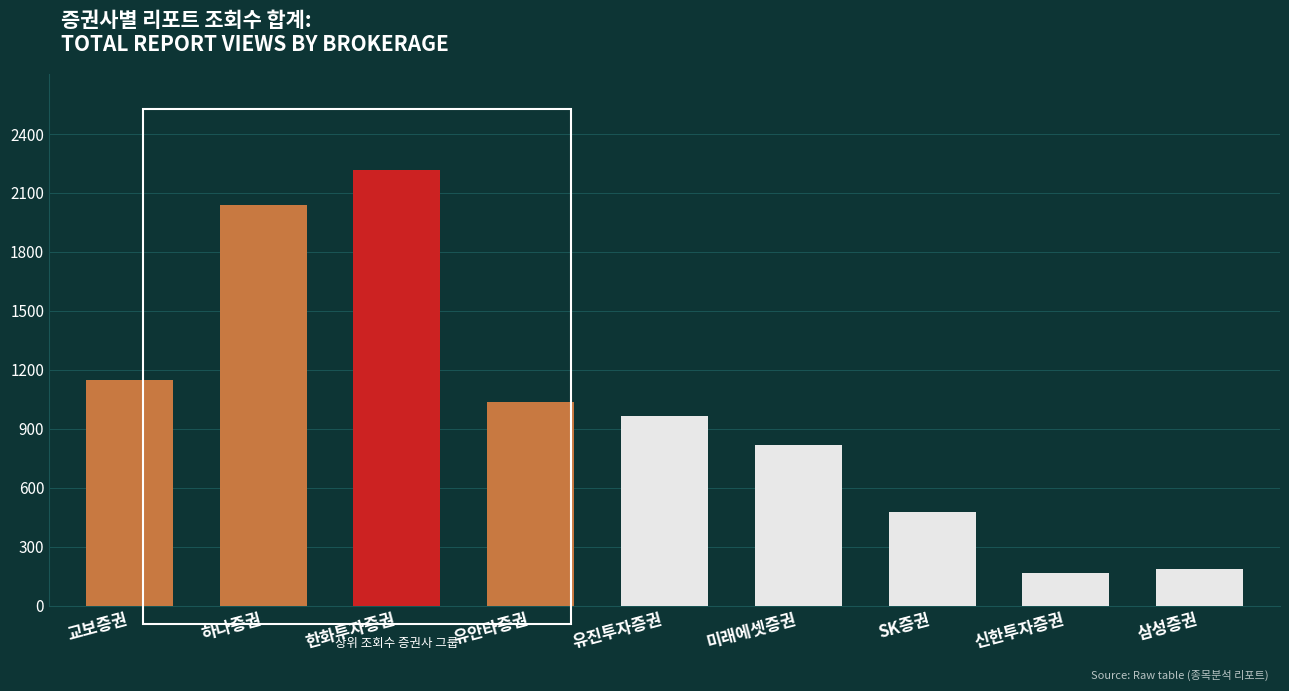

What is the smallest value displayed?

168